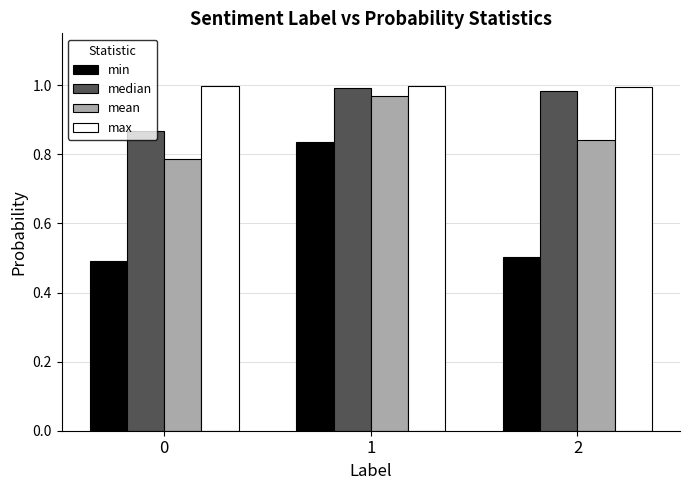

What is the total value across all series at 0?

3.1